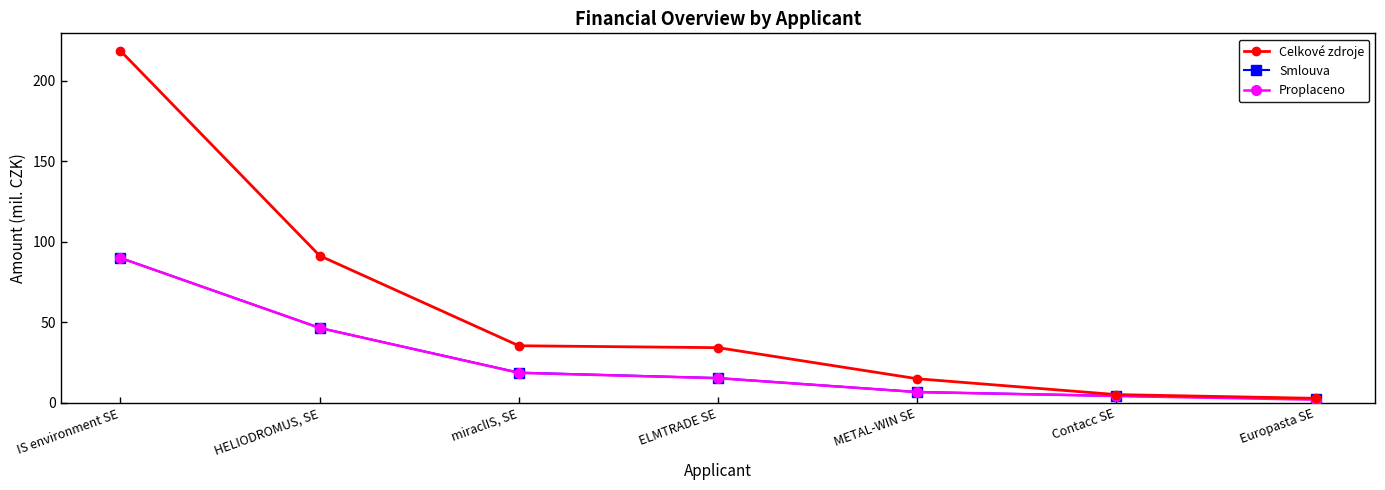

Which series has the widest spread of values?

Celkové zdroje